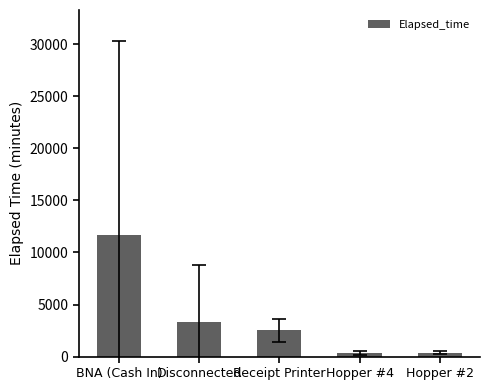

Is it true that the value at BNA (Cash In) is 11662.5?

True